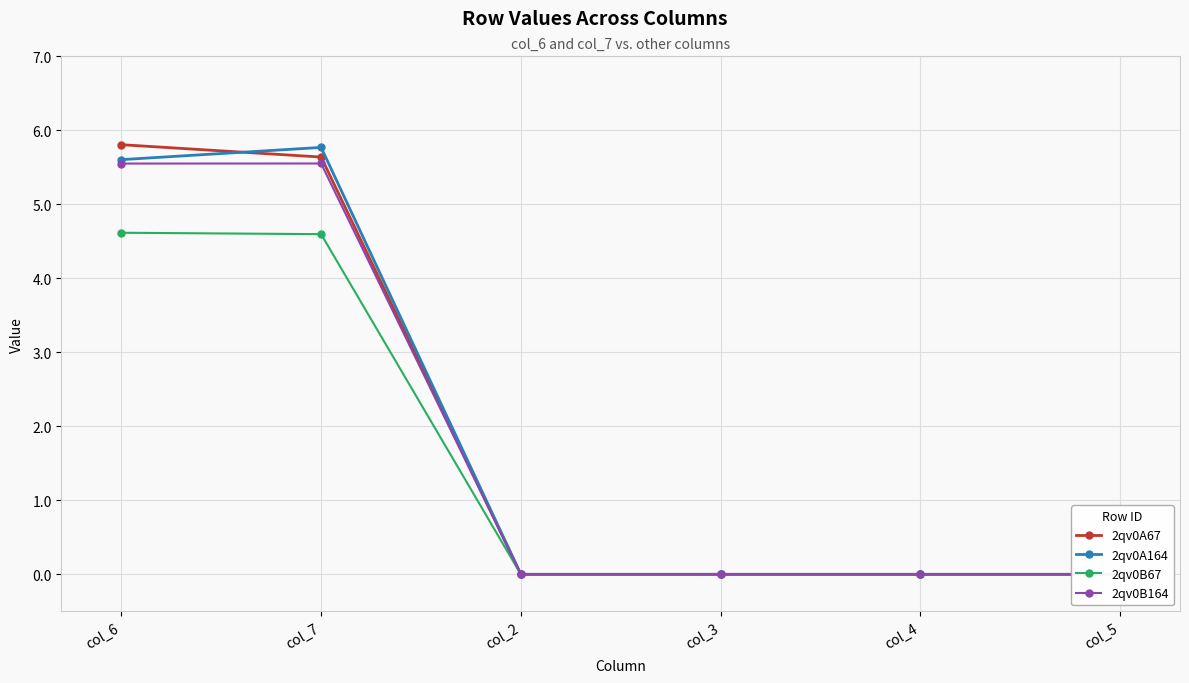

Is it true that 2qv0A67 equals 5.6 at col_7?

True